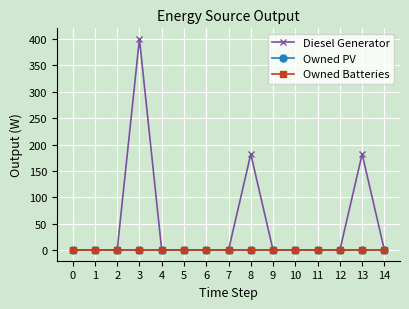

Is this an area chart (filled region under the line)?

No